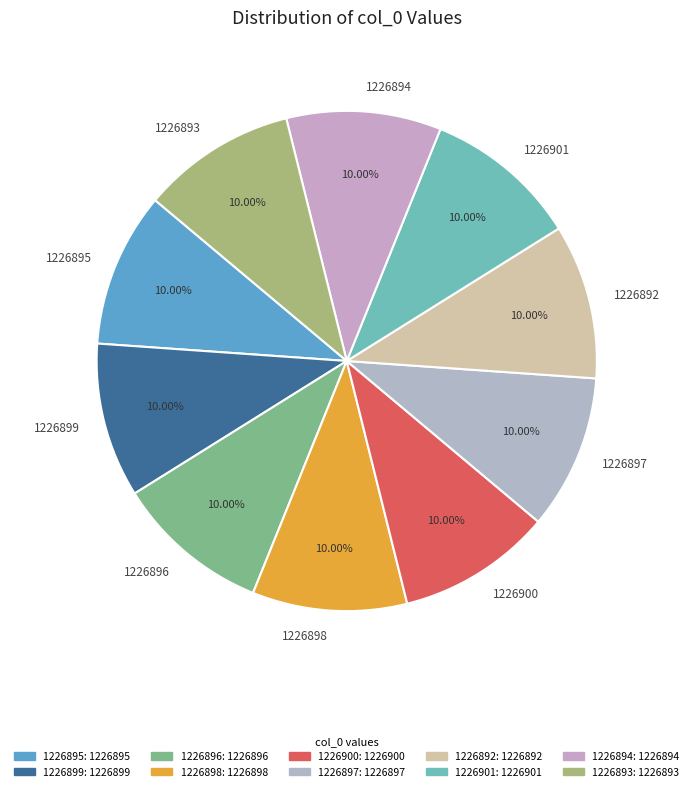

What is the total percentage of 1226897 and 1226893?

20.0%